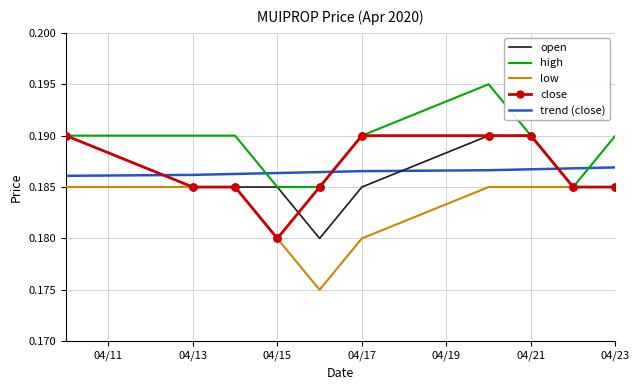

True or false: low and trend (close) cross at least once.

False